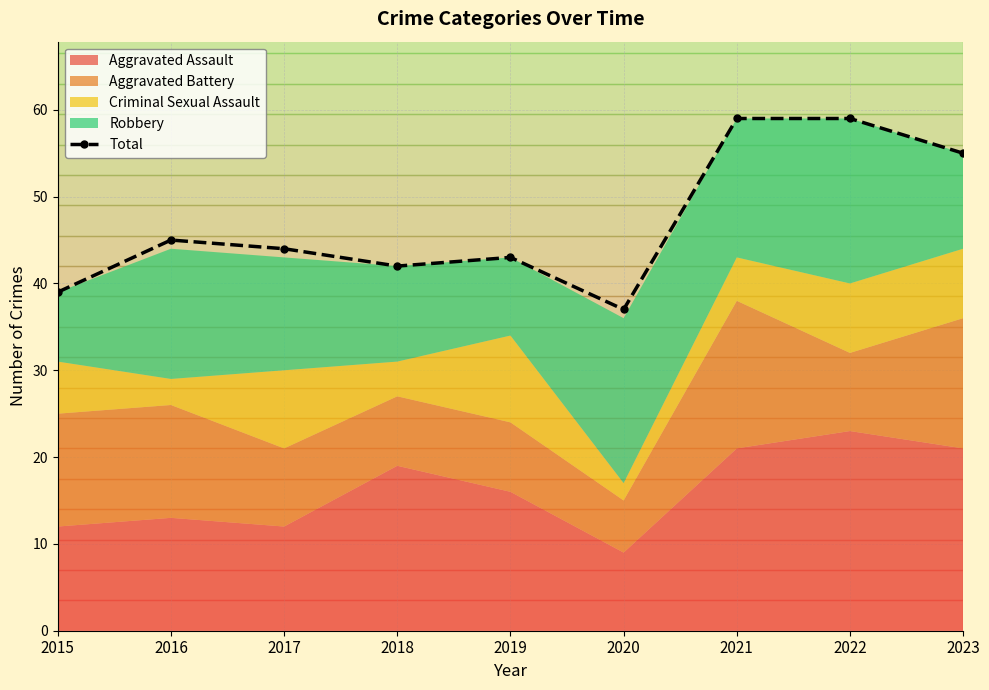

At which label does the data first exceed 44?

2016